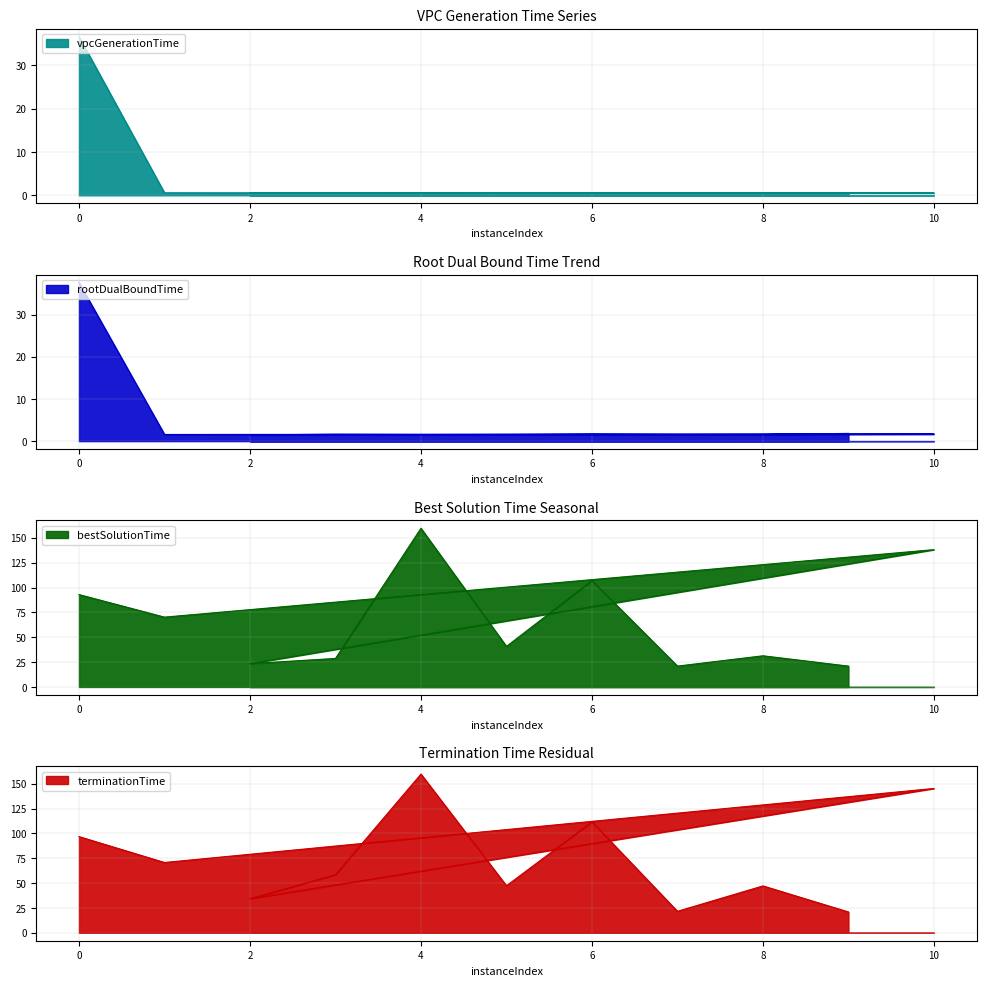

Is it true that vpcGenerationTime equals 36.6 at 0?

True